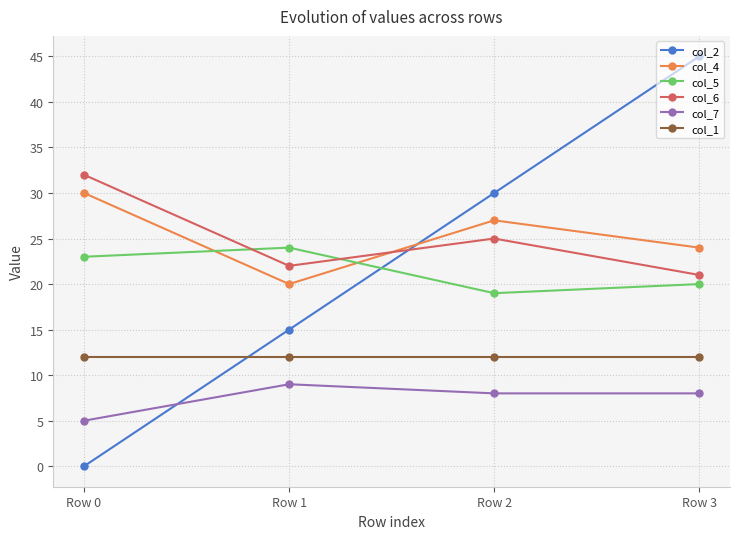

Which series ends up on top after the final intersection of col_2 and col_6?

col_2